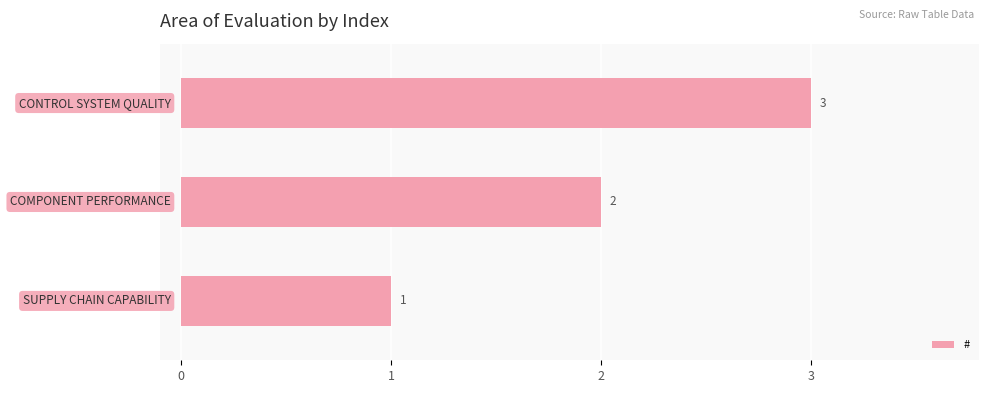

What is the difference between the maximum and minimum values?

2